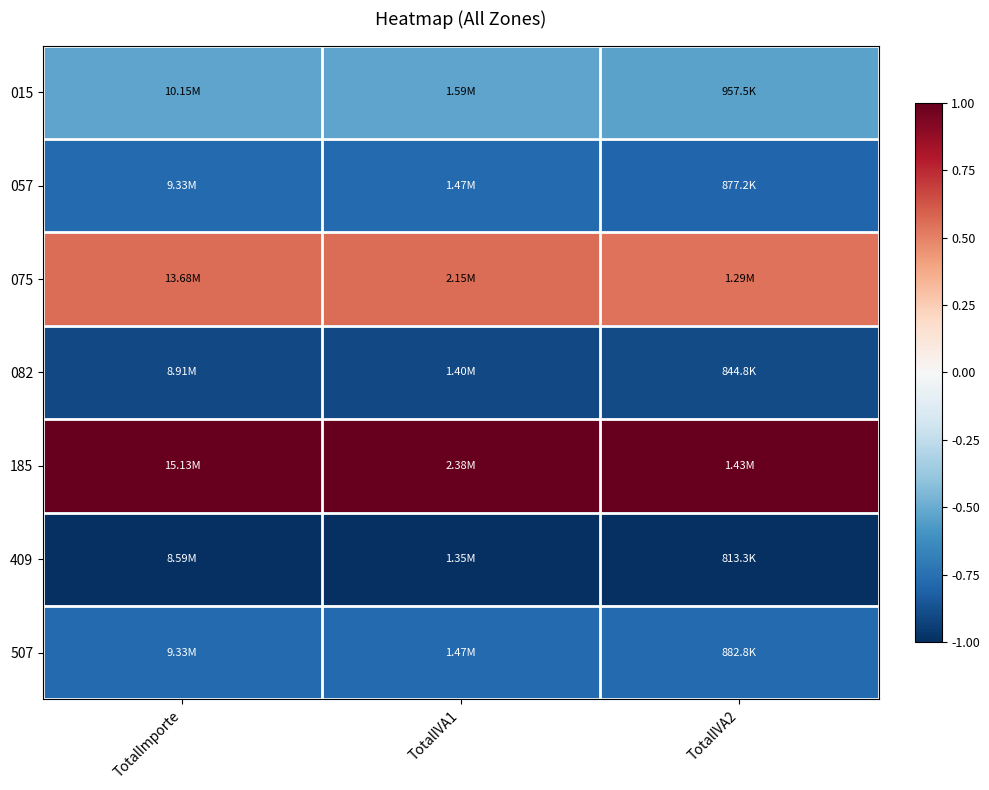

Reading left to right, what are all the values shown in this chart?

015: TotalImporte=-0.5	TotalIVA1=-0.5	TotalIVA2=-0.5
057: TotalImporte=-0.8	TotalIVA1=-0.8	TotalIVA2=-0.8
075: TotalImporte=0.6	TotalIVA1=0.6	TotalIVA2=0.5
082: TotalImporte=-0.9	TotalIVA1=-0.9	TotalIVA2=-0.9
185: TotalImporte=1.0	TotalIVA1=1.0	TotalIVA2=1.0
409: TotalImporte=-1.0	TotalIVA1=-1.0	TotalIVA2=-1.0
507: TotalImporte=-0.8	TotalIVA1=-0.8	TotalIVA2=-0.8